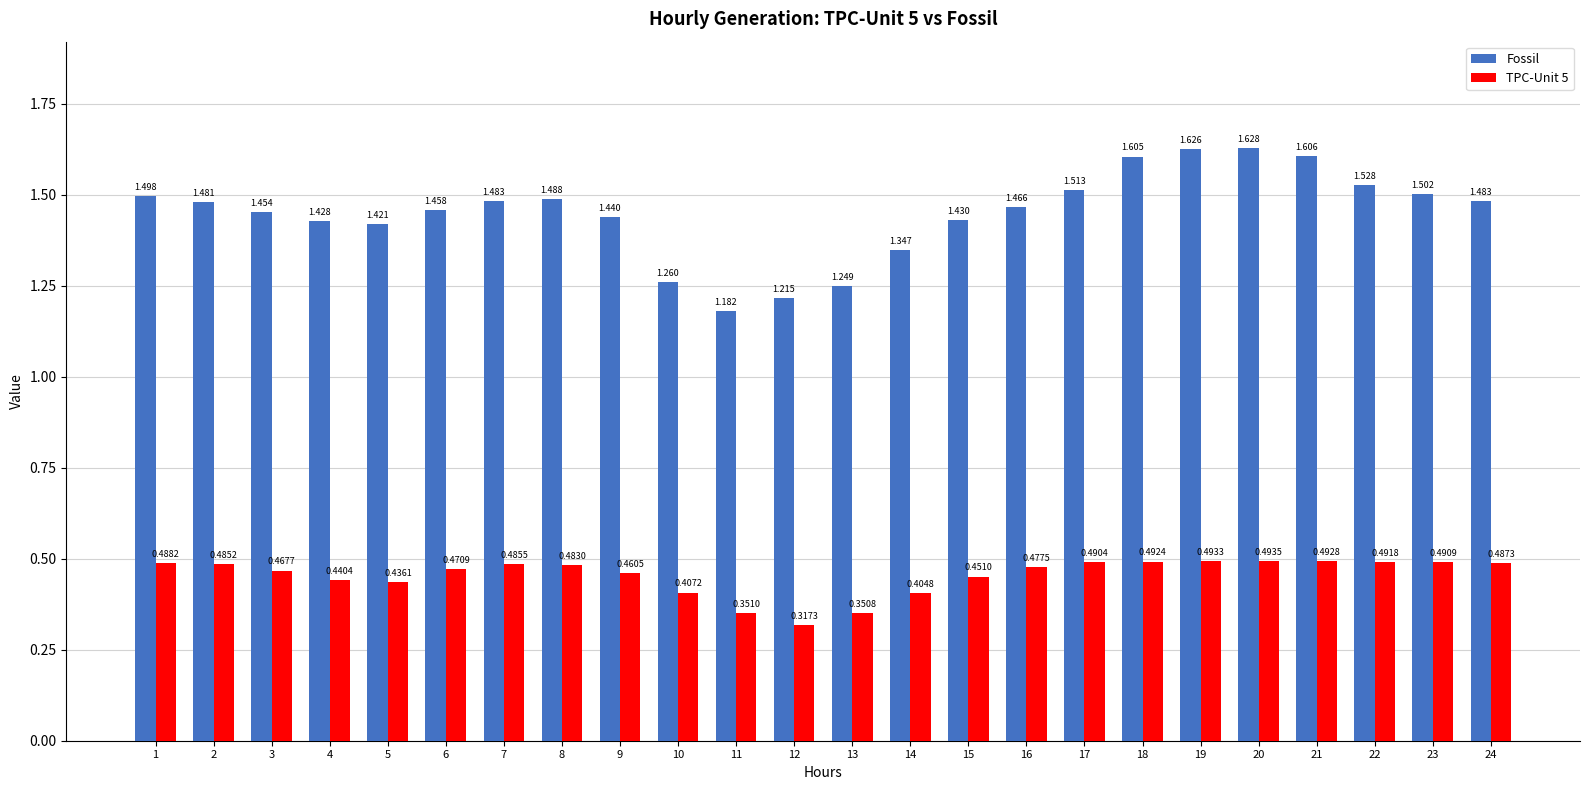

Which series has the widest spread of values?

Fossil